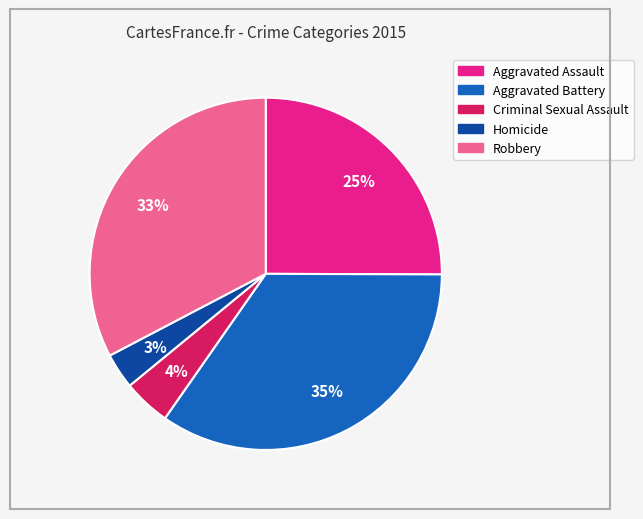

To the nearest percent, what is the combined percentage of Criminal Sexual Assault and Aggravated Assault?

29%